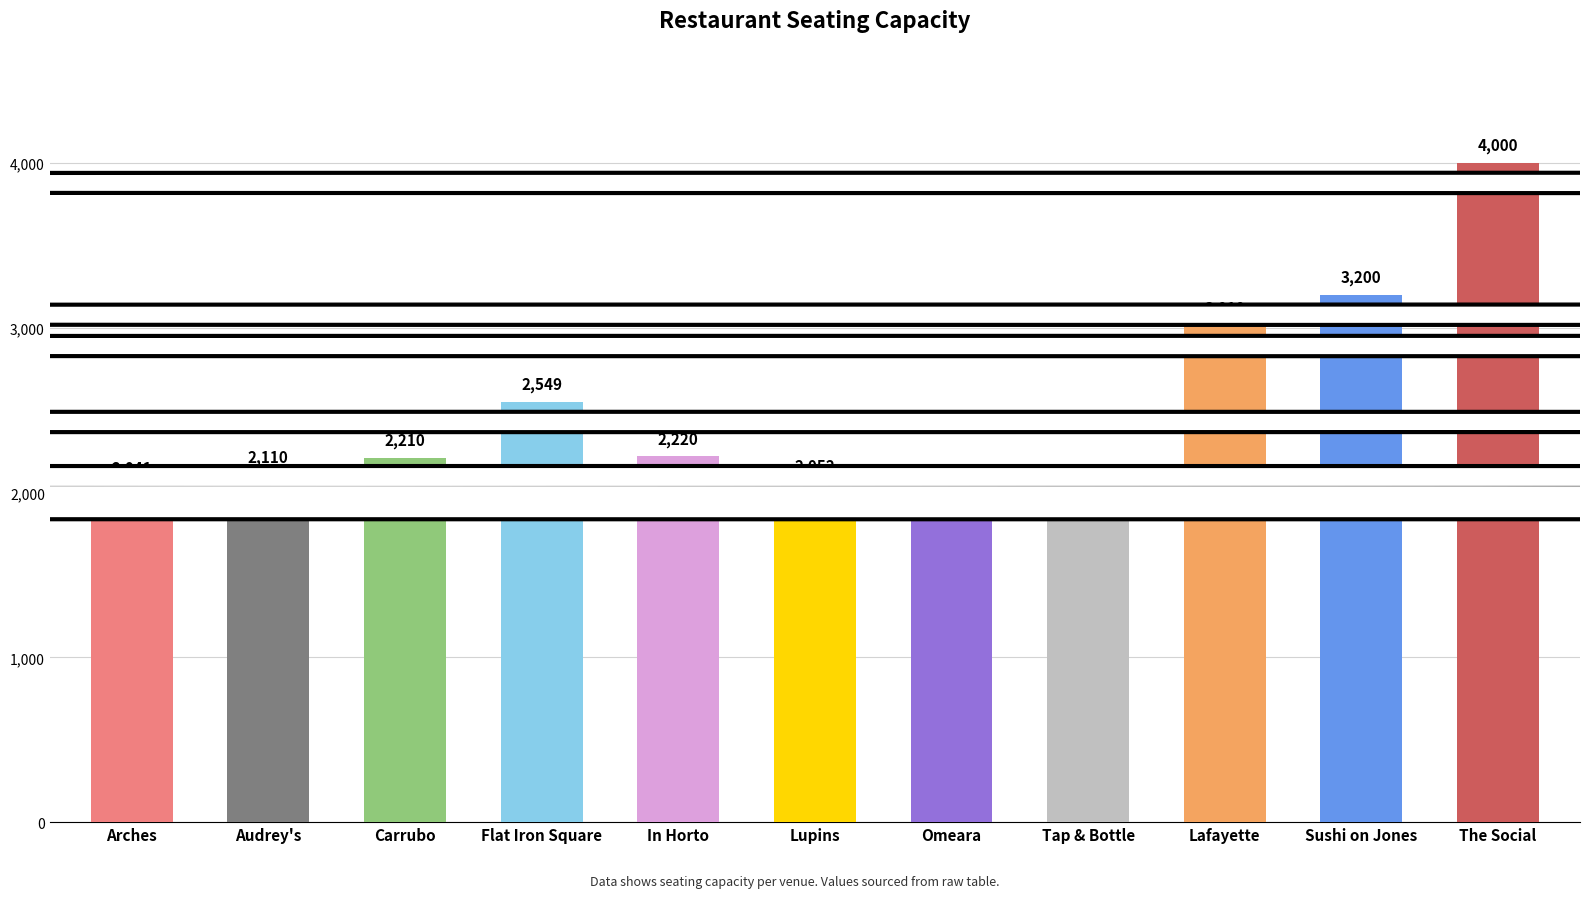

Count the number of data series in this chart.

1